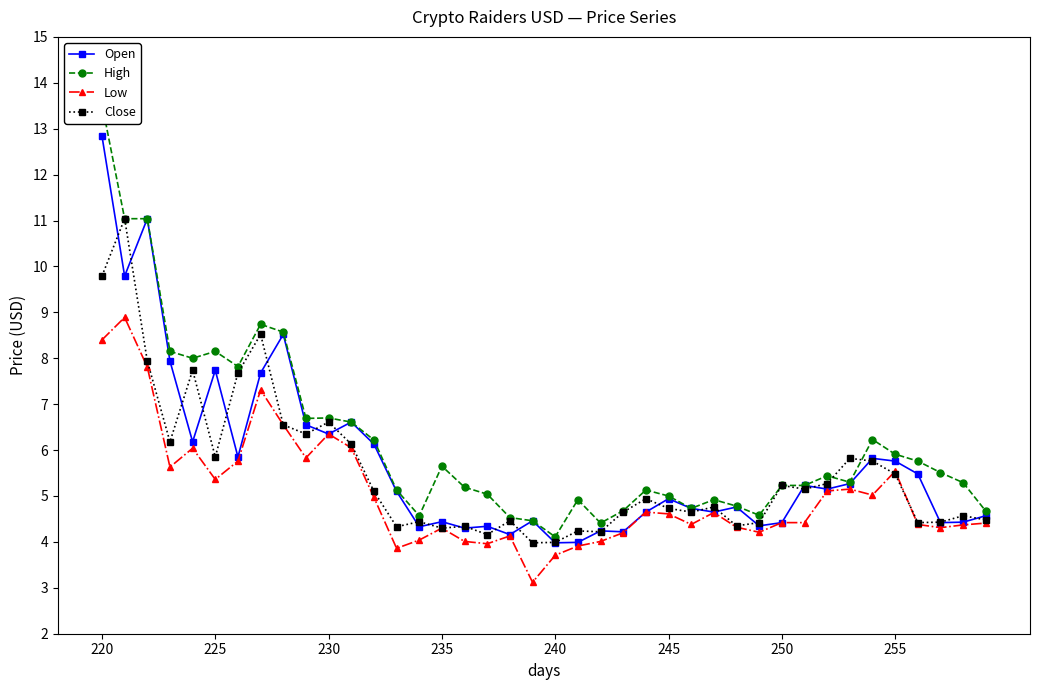

The Low series shows 7.0 at 250. True or false?

False